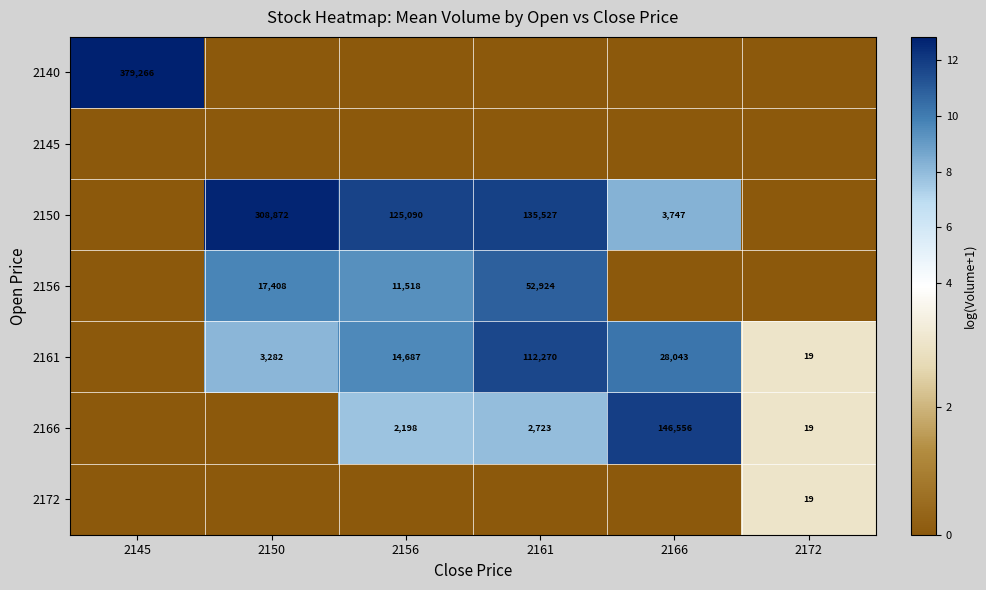

Is it true that 2156 equals 26131 at 2150?

False